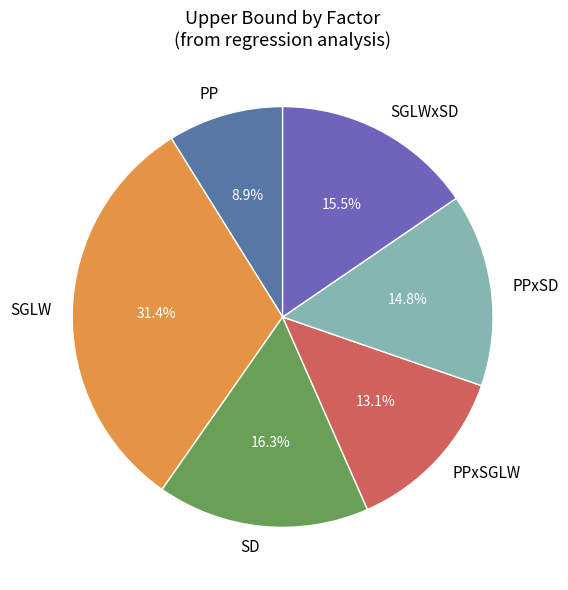

Is it true that SD is 31% of the pie?

False